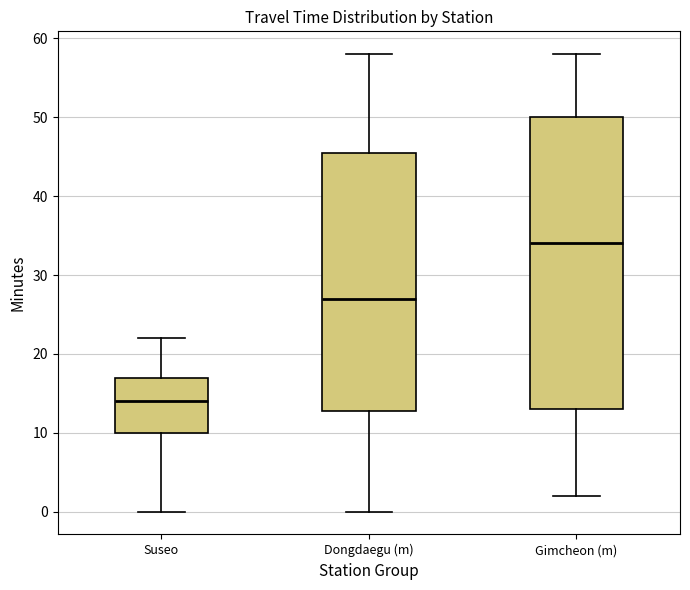

Where does the median line of the box for Gimcheon (m) sit on the y-axis? The values are not printed on the chart, so give them approximately, as read against the axis.

34